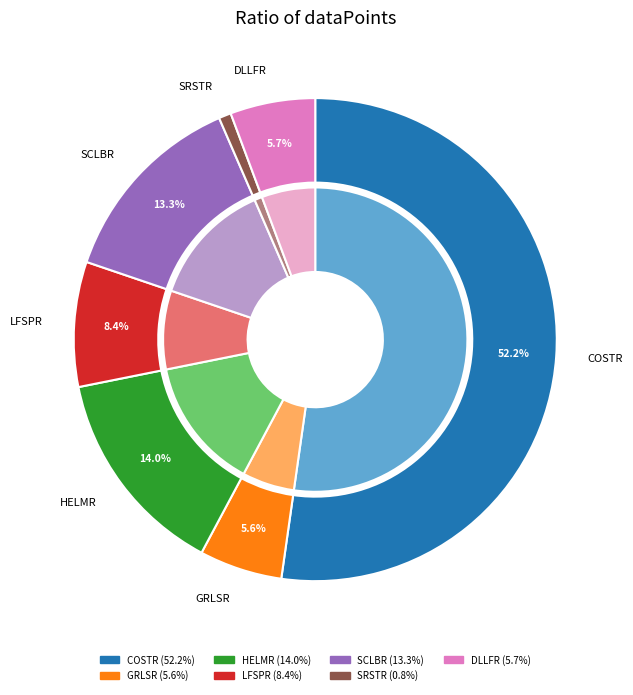

How many segments does this pie chart have?

7